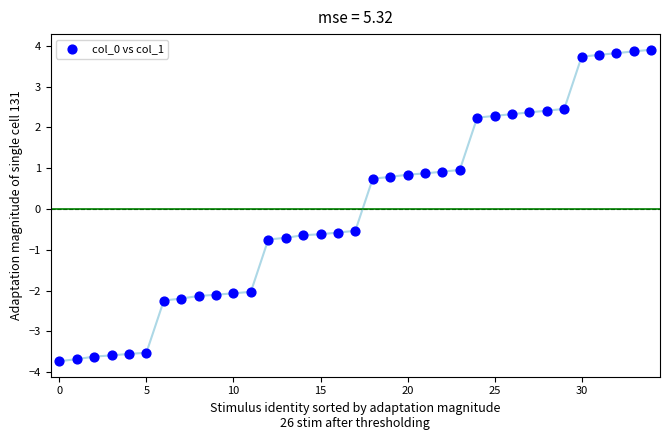

What is the range of Y values (max minus min)?

7.6